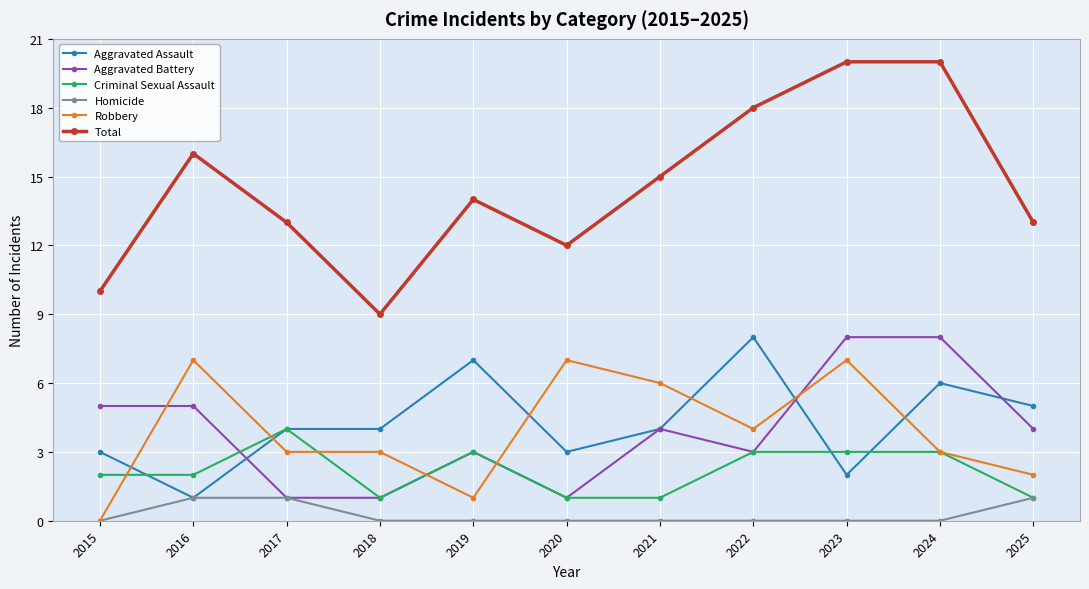

At how many categories does at least one series exceed 7?

11